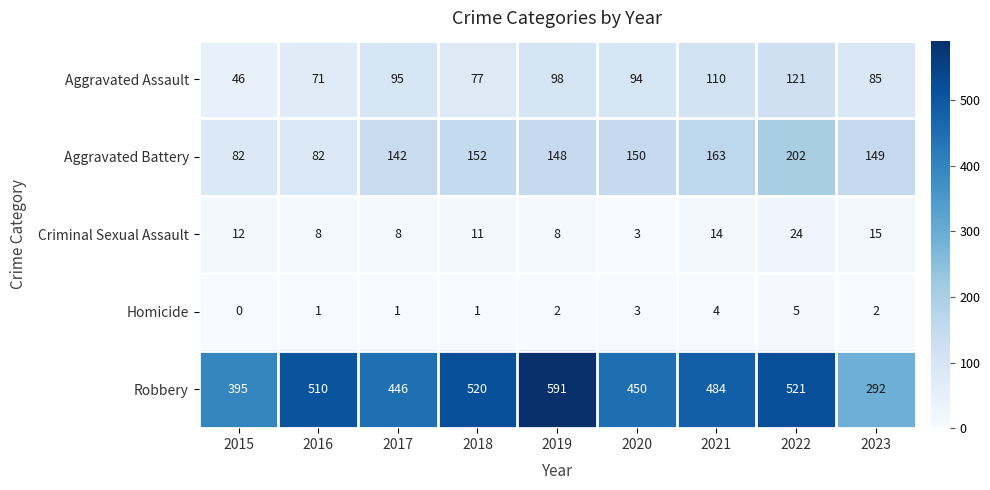

Rank the series at 2023 from lowest to highest value.

Homicide, Criminal Sexual Assault, Aggravated Assault, Aggravated Battery, Robbery